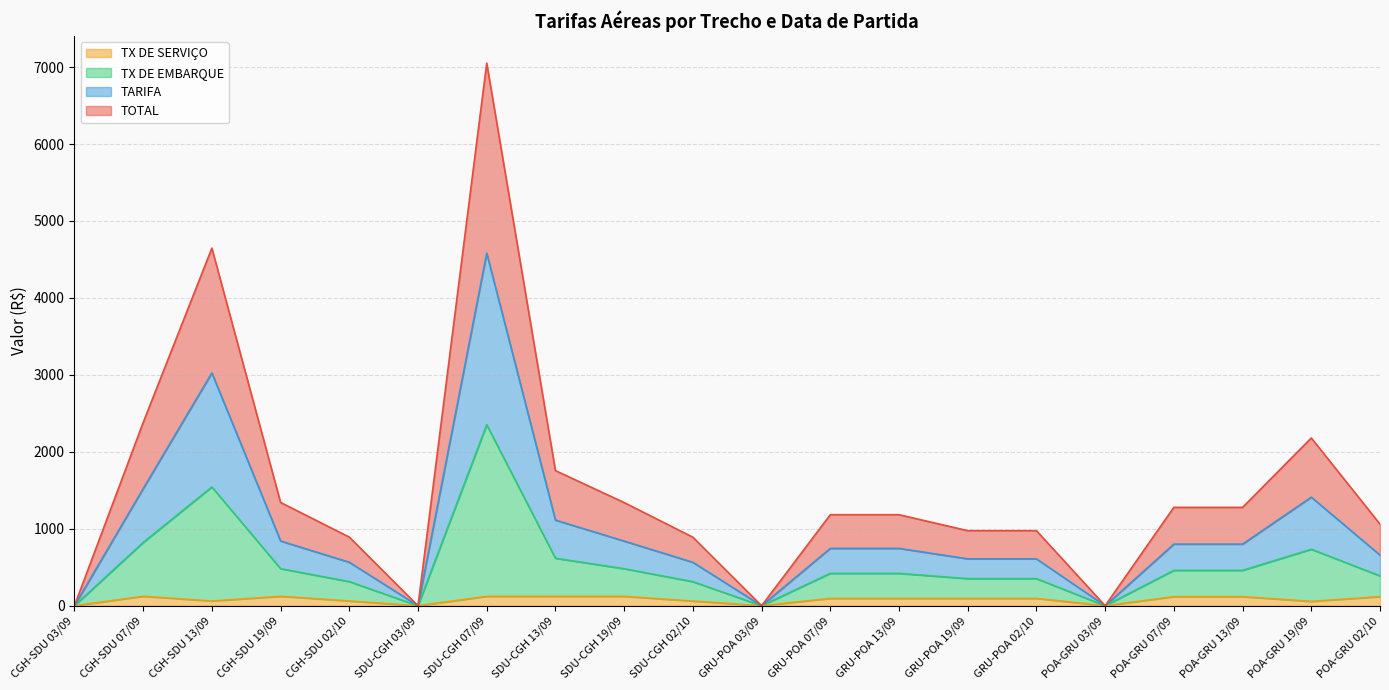

What is the sum of the TX DE SERVICO values at POA-GRU 13/09 and CGH-SDU 02/10?

180.1